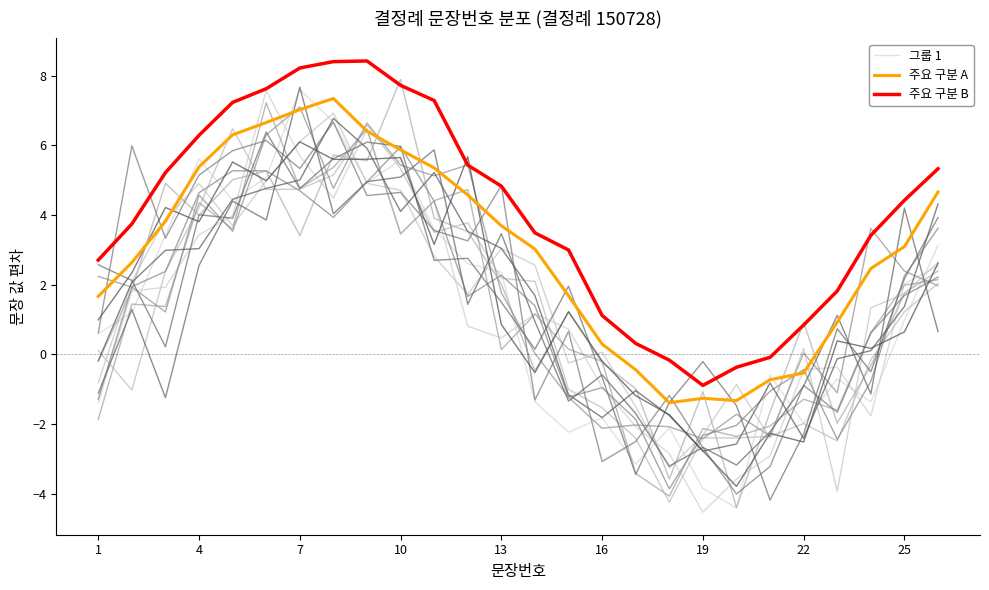

What is the difference between the maximum and minimum values in the 주요 구분 B series?

9.3